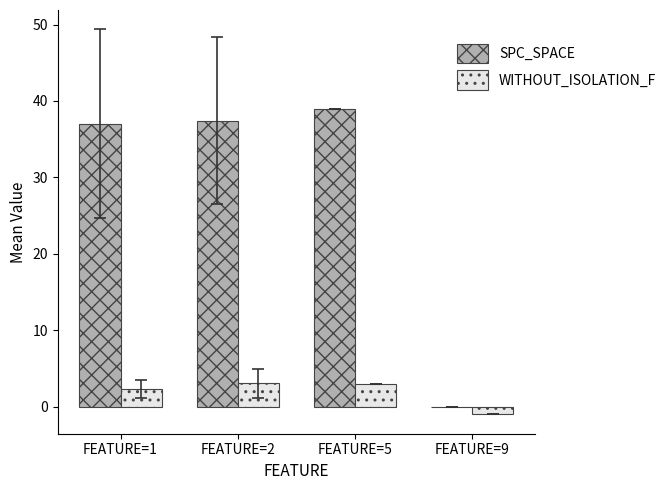

Which category has the highest value across all series?

FEATURE=5